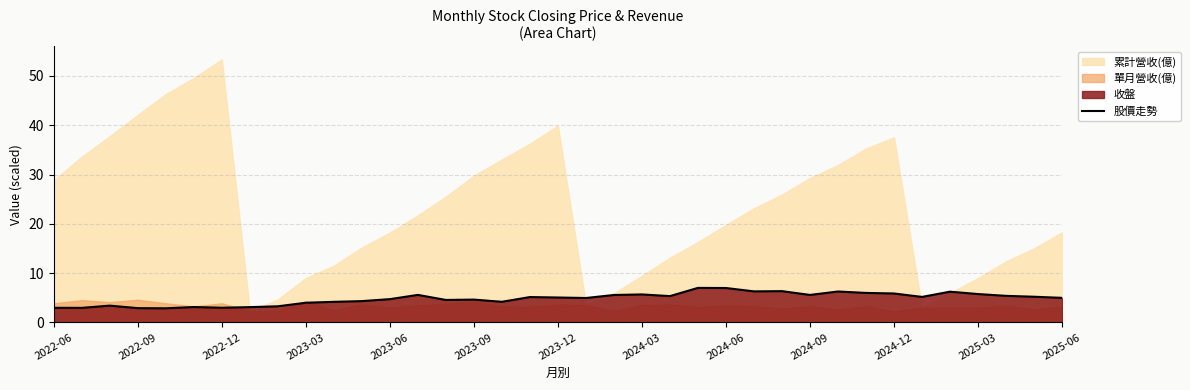

What is the maximum value for 股價走勢?

7.0